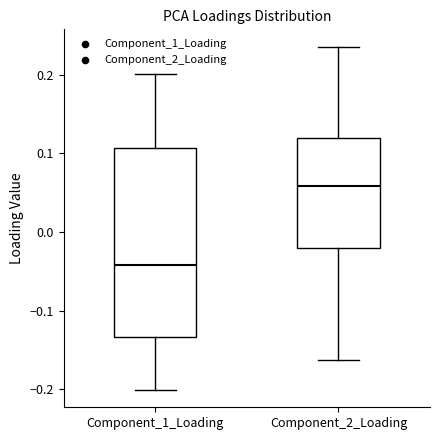

Which box is the tallest, from its lower edge to its upper edge?

Component_1_Loading